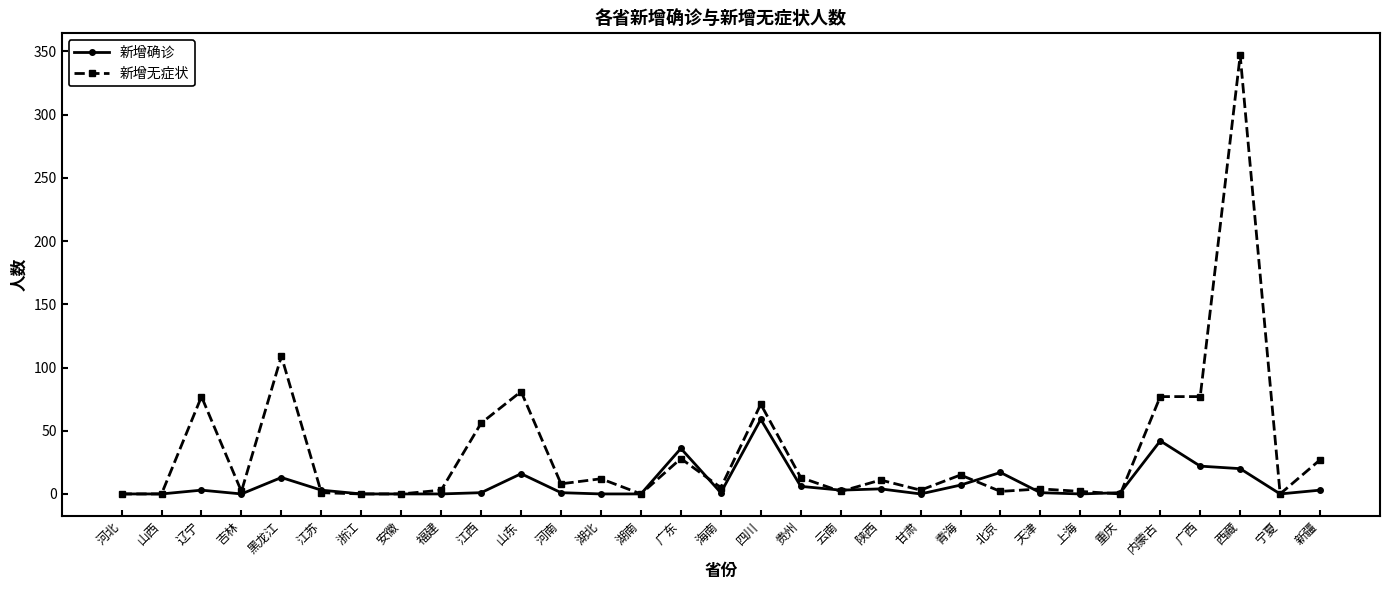

What is the label of the 23rd point from the left?

北京